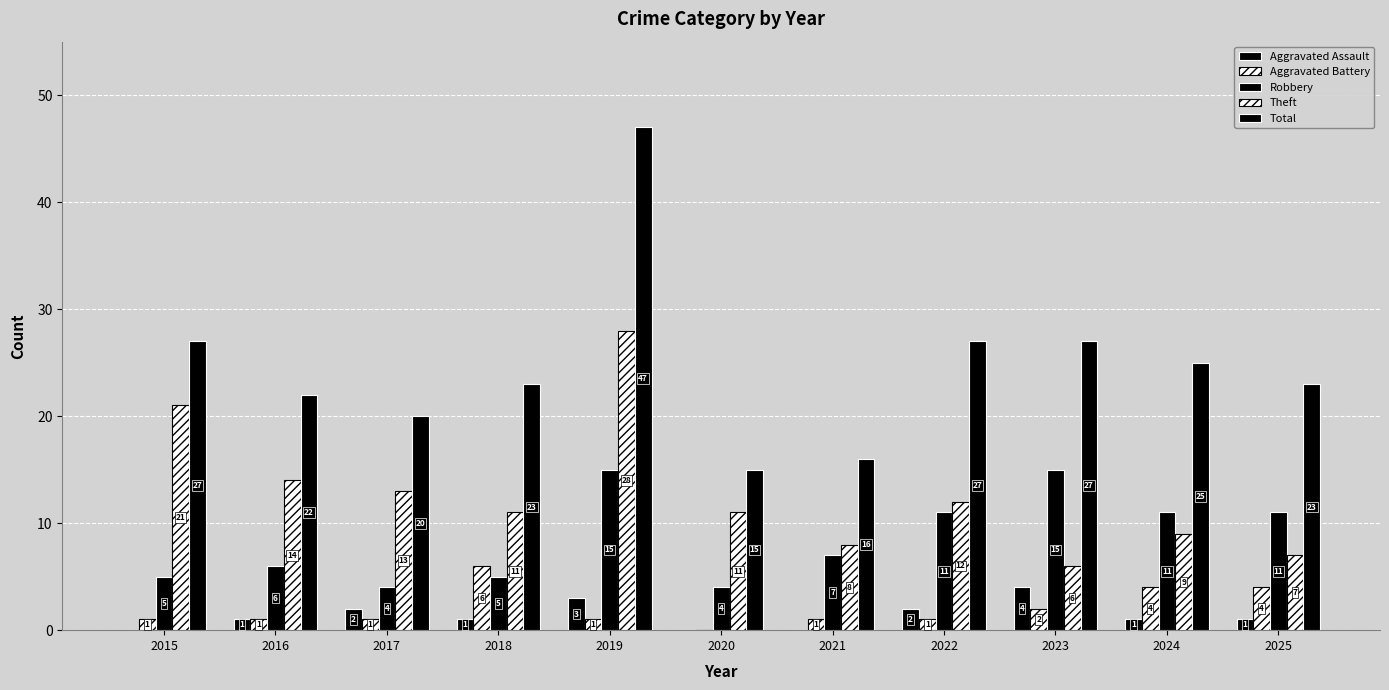

What is the maximum value shown in the chart?

47